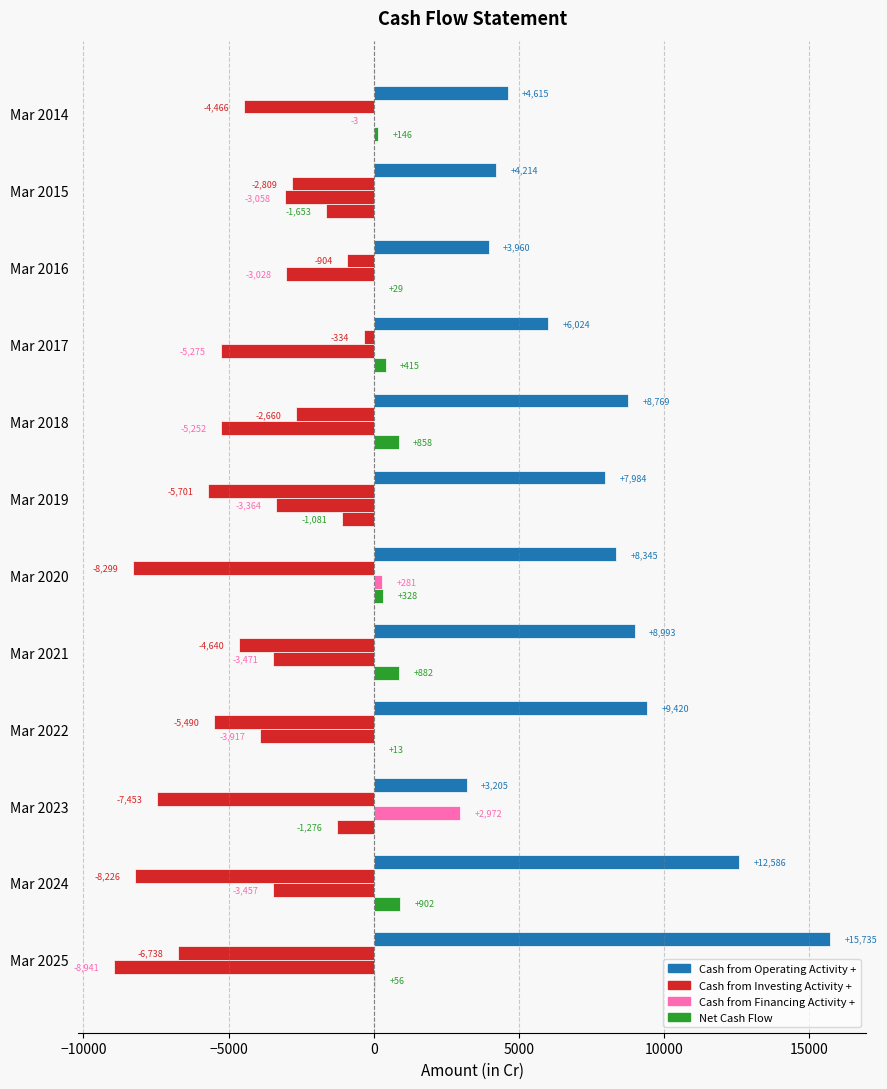

Count the number of data series in this chart.

4